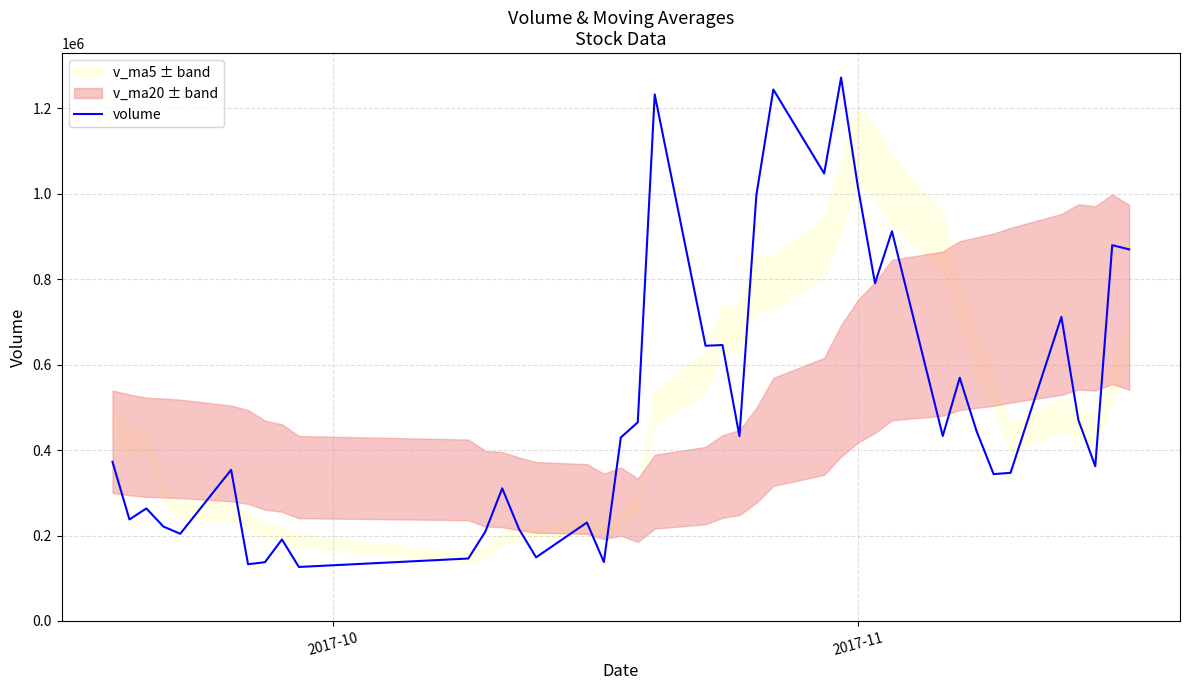

What is the maximum value for volume?

1271883.9